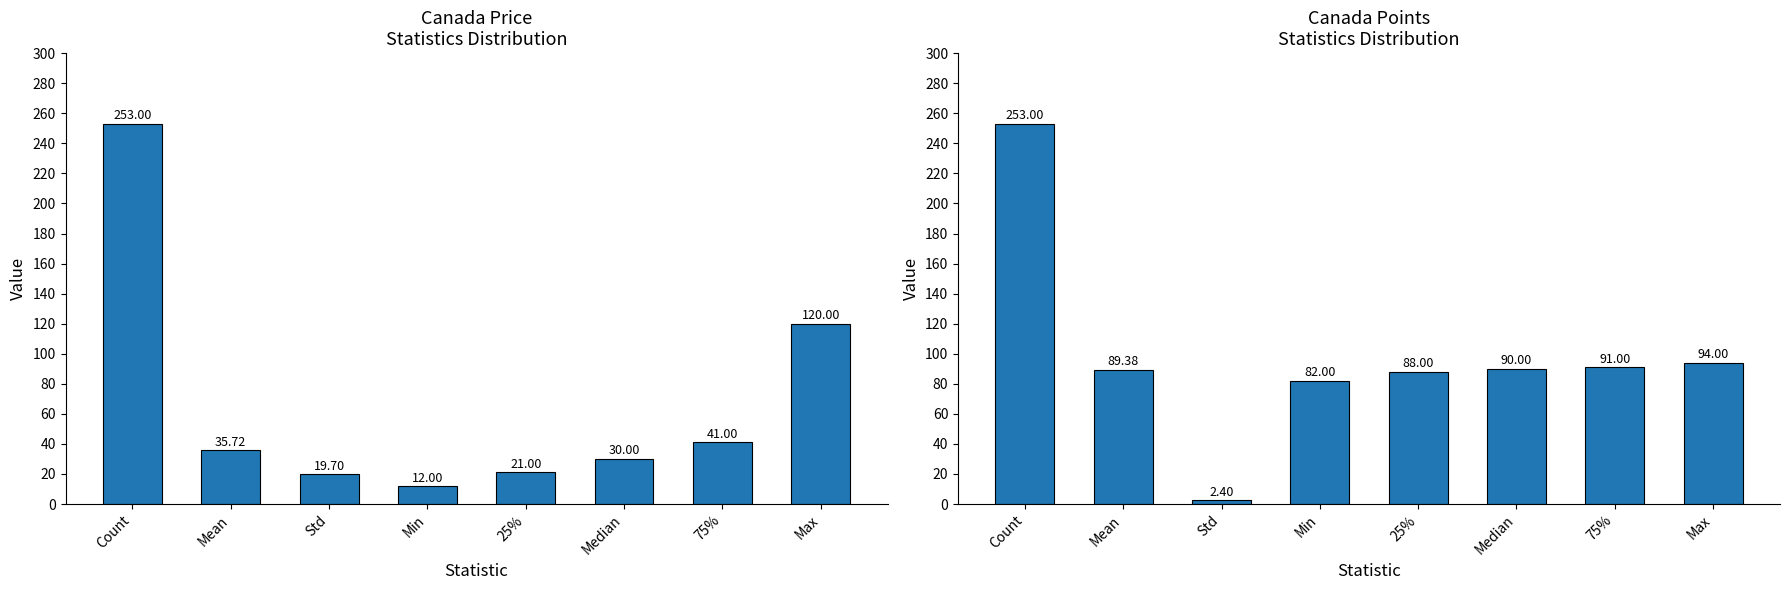

What is the approximate value of Canada_pointspoints at Min?

82.0